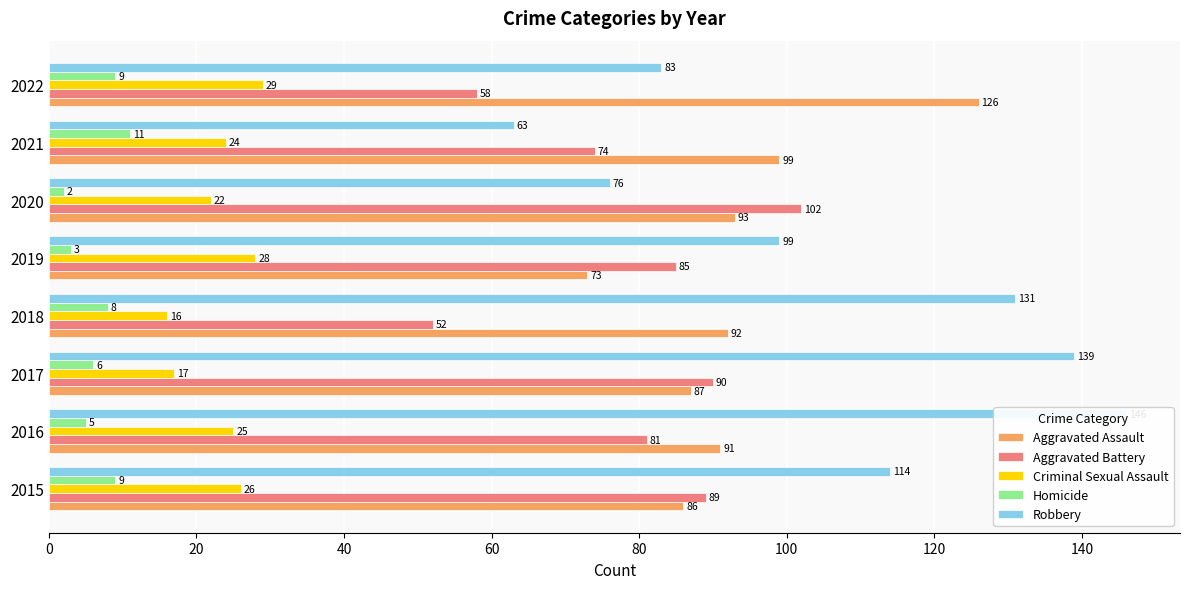

How many groups of bars are there?

8